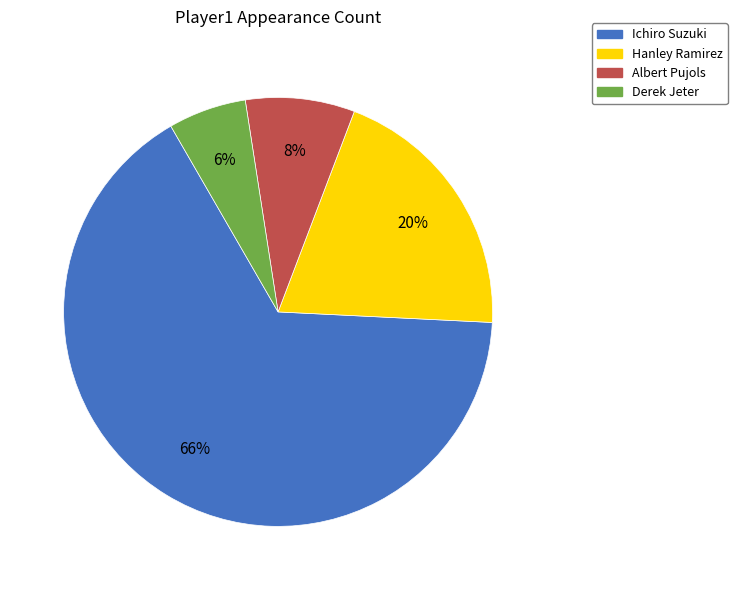

Count the number of slices in the pie.

4